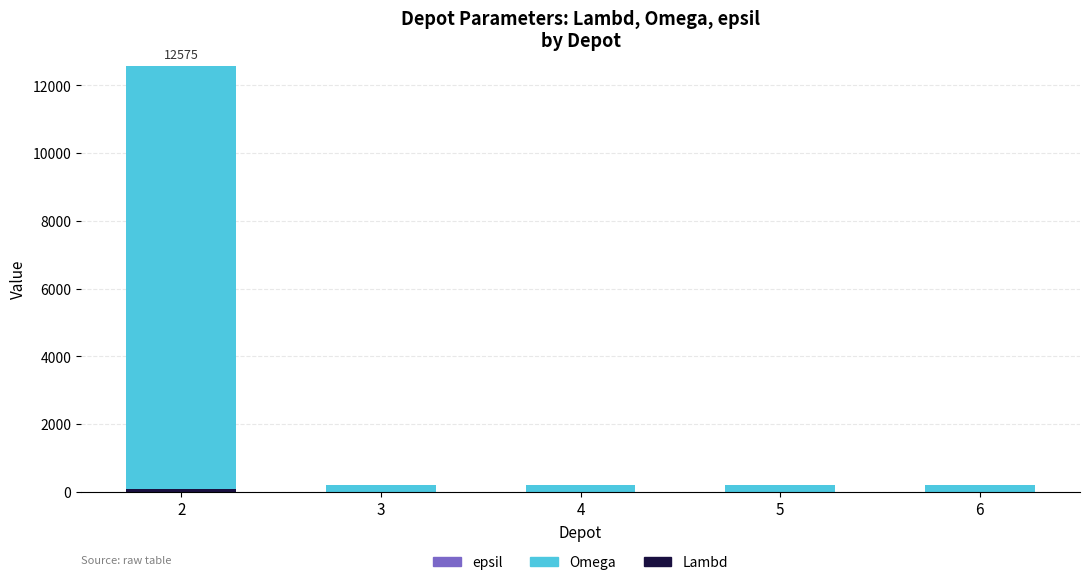

How many distinct data groups are displayed?

3